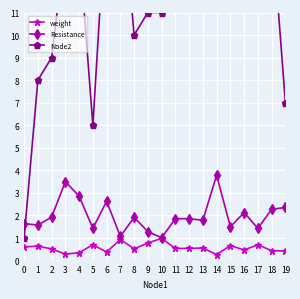

True or false: Node2 and weight cross at least once.

False